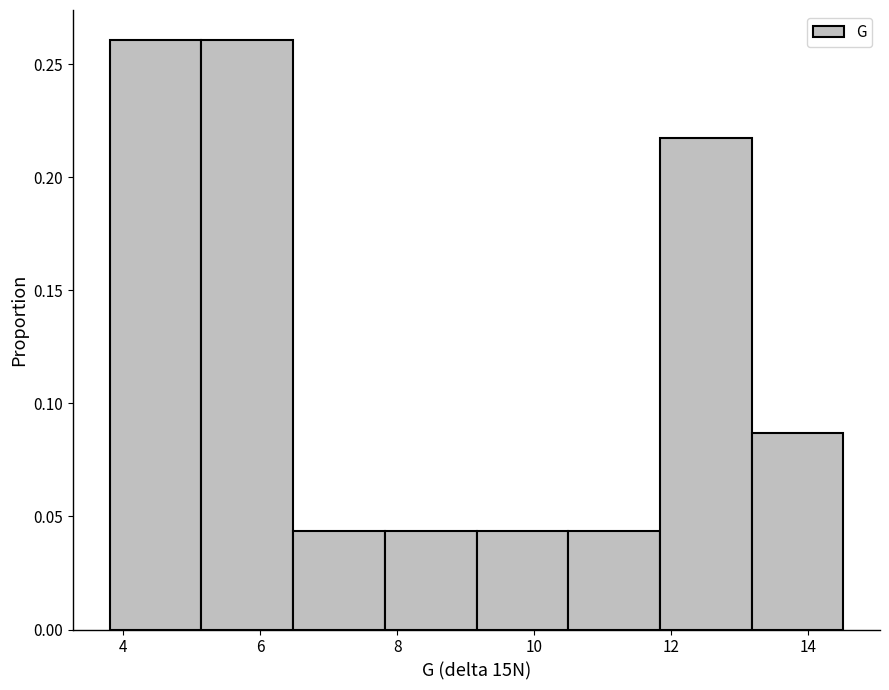

How tall is the bar that spans 11.84 to 13.18 on the x-axis? Neither the bar edges nor the heights are printed on the chart, so give them approximately, as read against the axes.

0.215